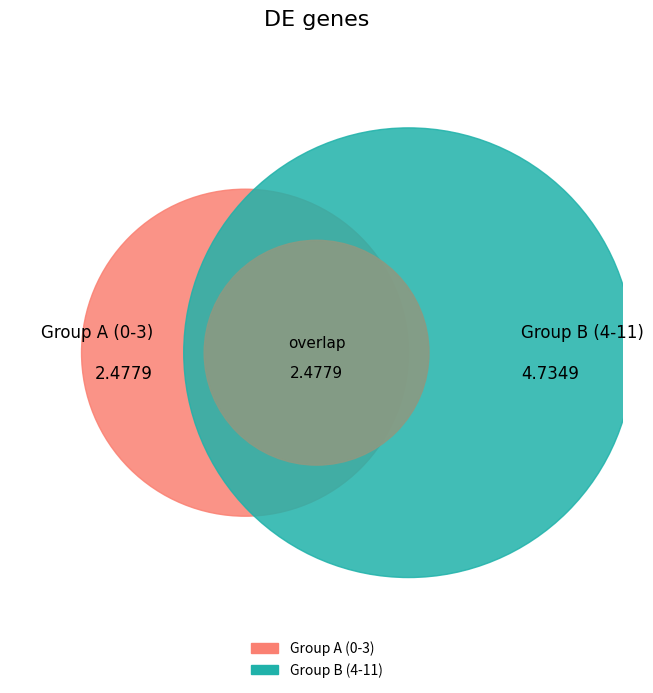

The 2 slice represents 16% of the pie. True or false?

False